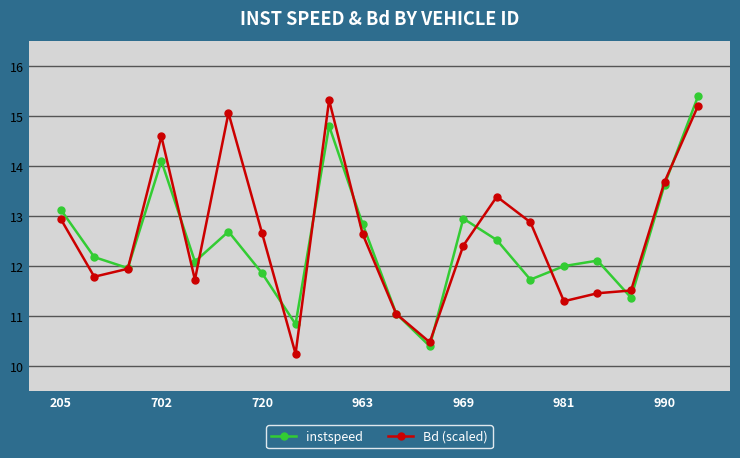

What is the maximum value shown in the chart?

15.4